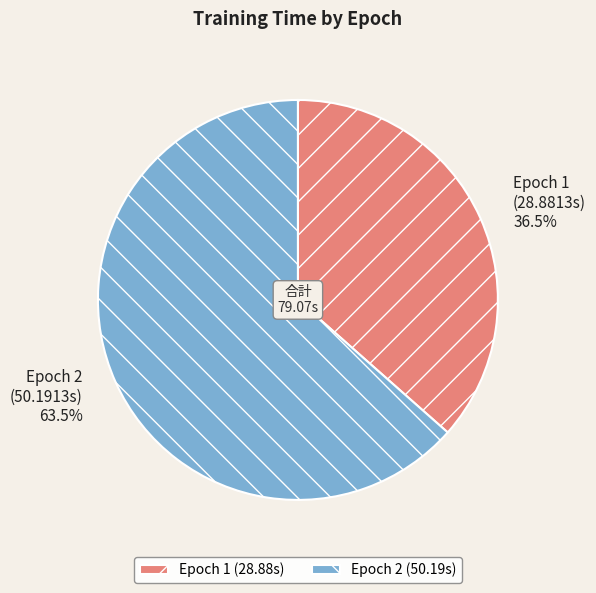

What is the ratio of the value at Epoch 2 (50.19s) to the value at Epoch 1 (28.88s)?

1.7